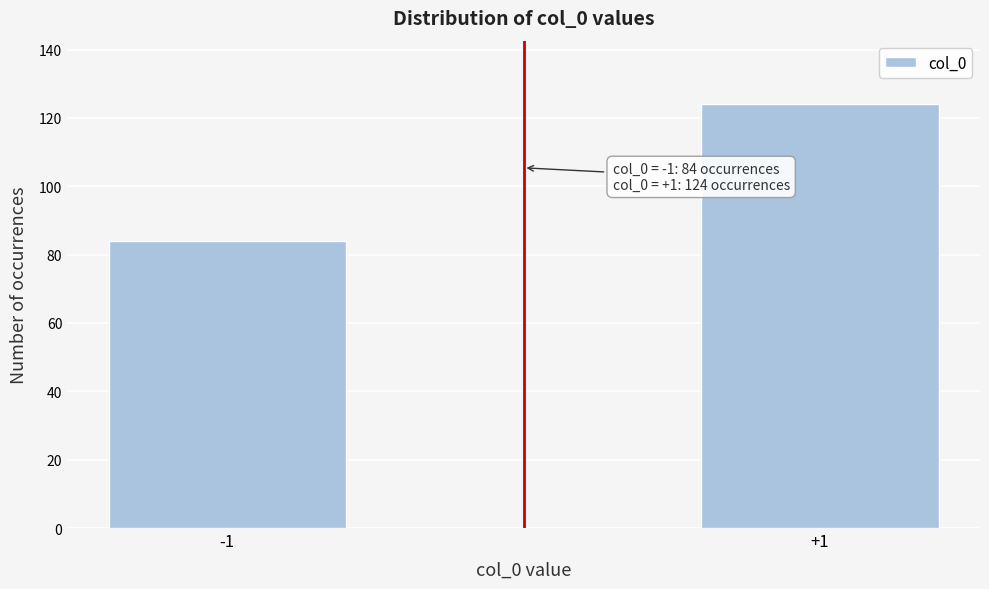

Reading left to right, extract all data points from this chart.

-1=84	+1=124